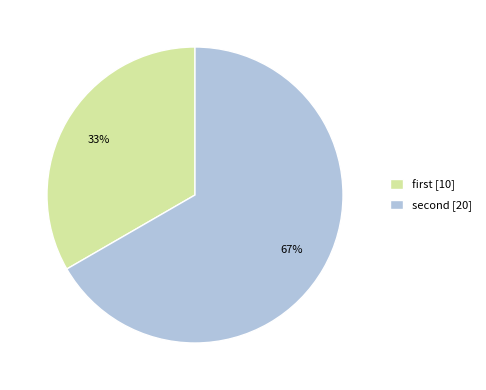

Which slice is the largest?

second